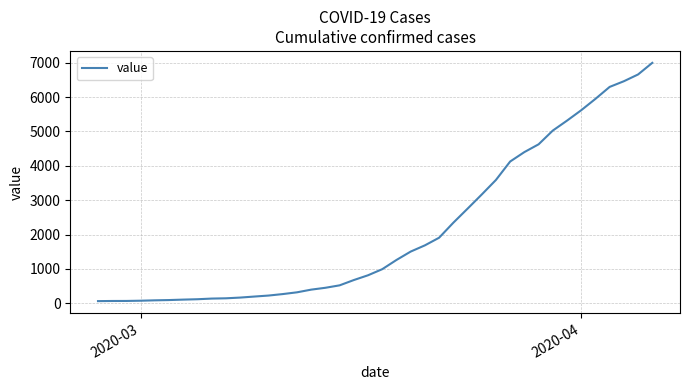

What is the greatest value displayed?

6995